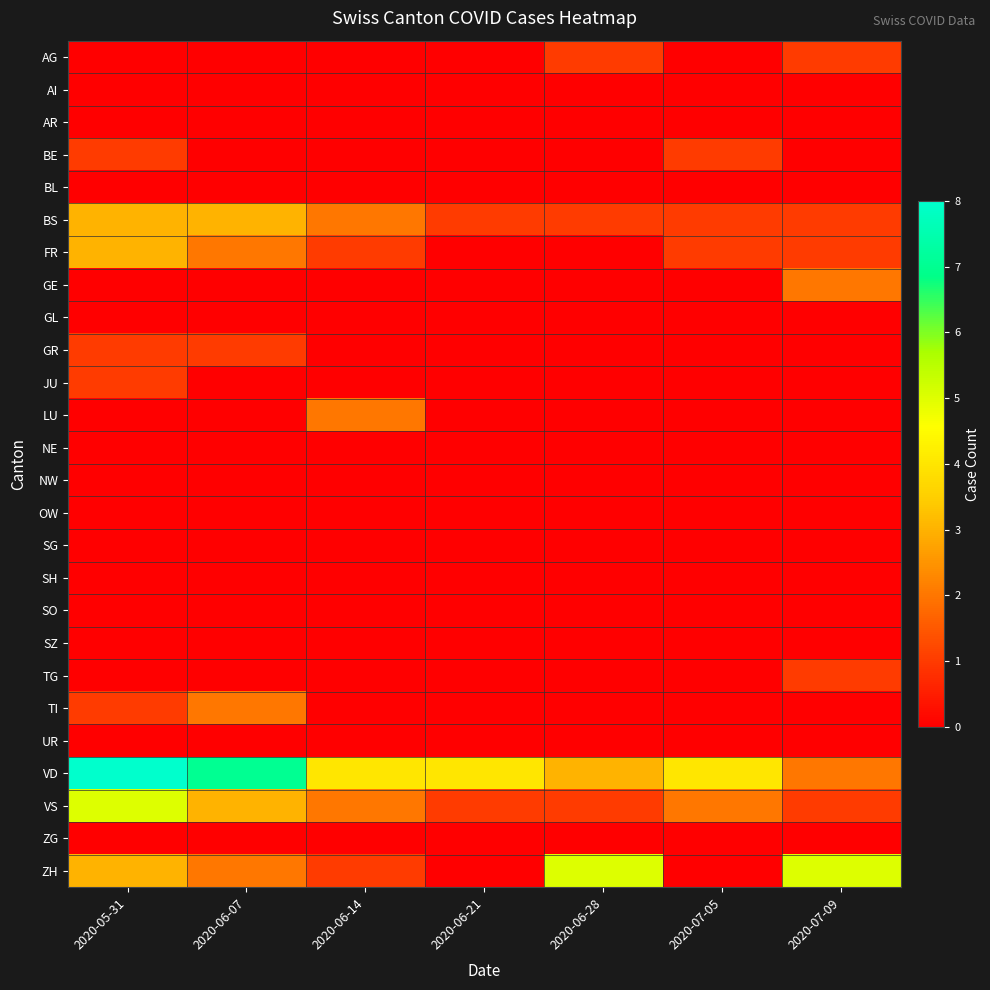

Which has a higher value, 2020-07-09 or 2020-06-14?

2020-07-09